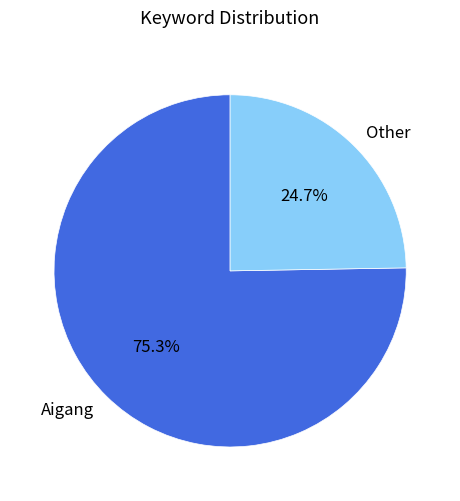

What percentage is the Other slice, to the nearest percent?

25%